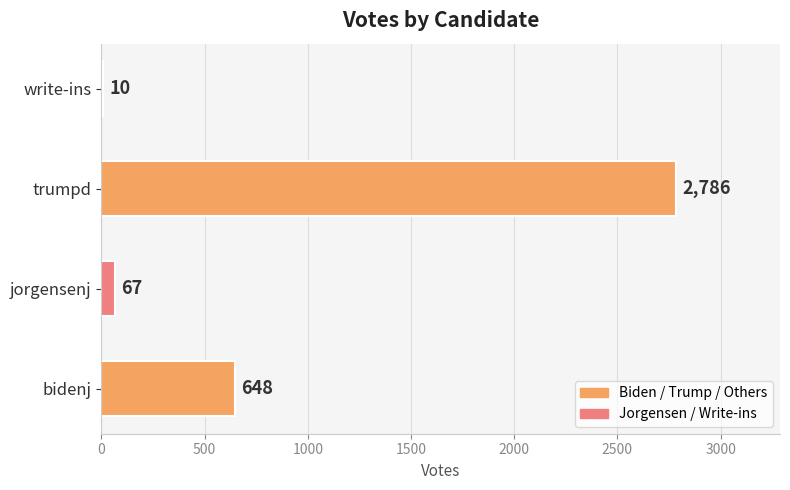

Count the number of data series in this chart.

1